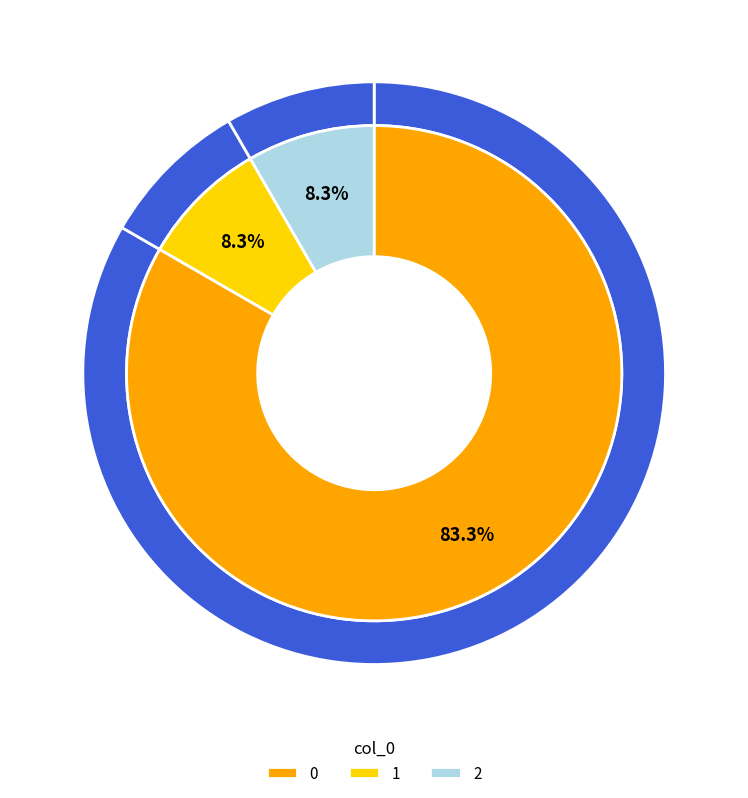

Rank the categories by value from lowest to highest.

1, 2, 0